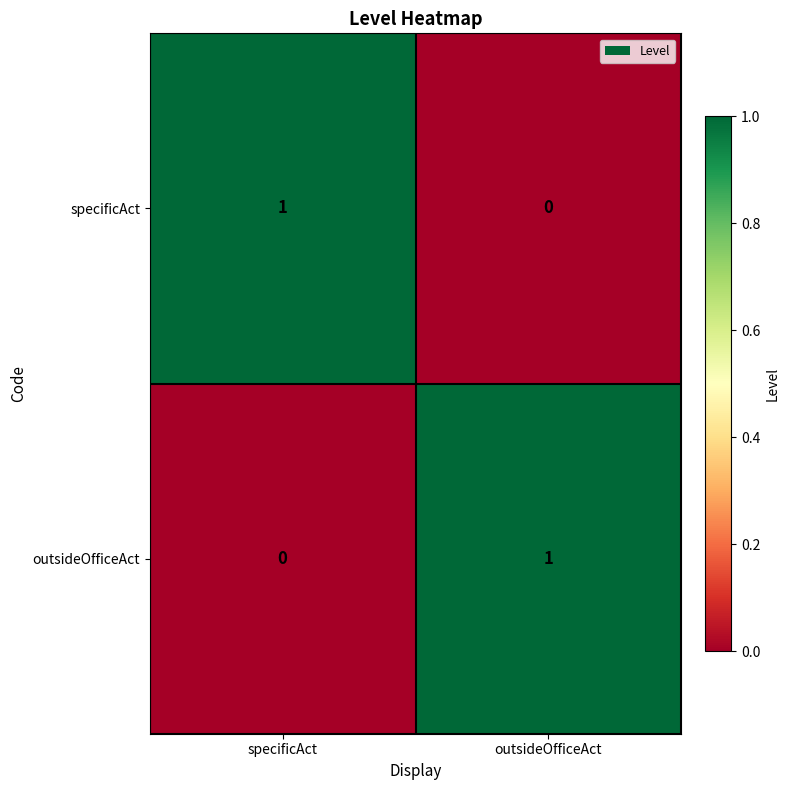

Where is outsideOfficeAct nearest to the value 0?

specificAct